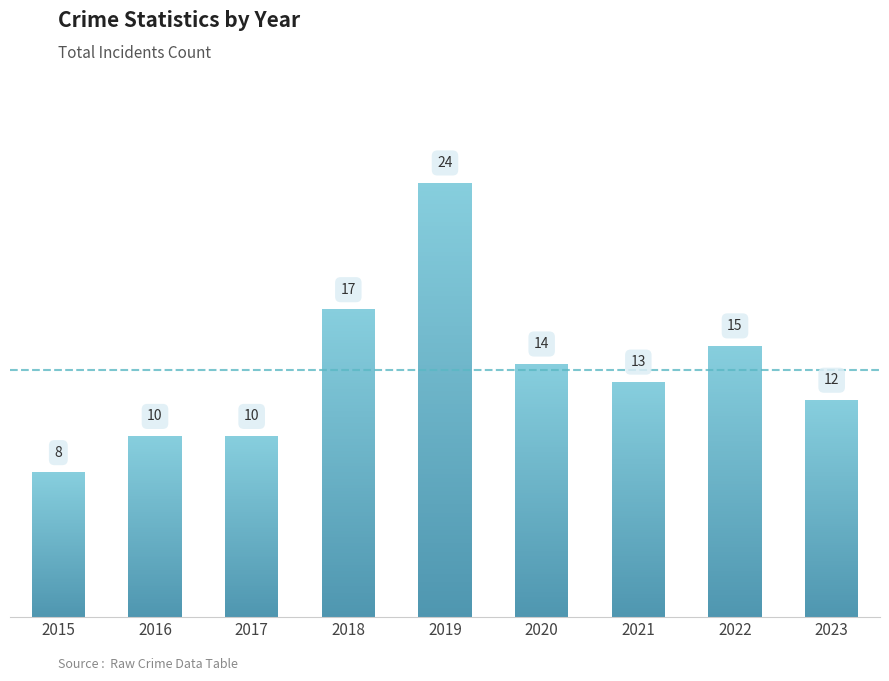

What is the sum of the values at 2019 and 2022?

39